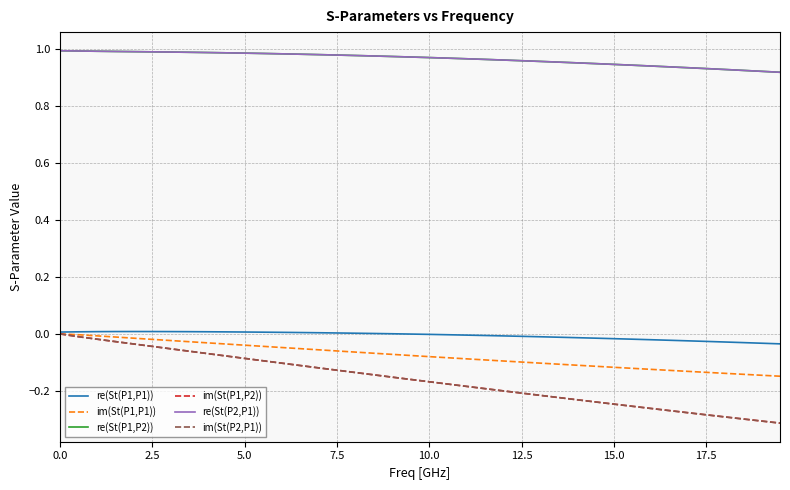

True or false: re(St(P2,P1)) and im(St(P2,P1)) intersect in this chart.

False